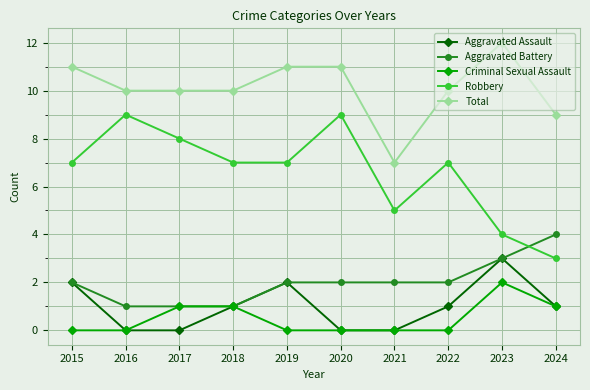

What is the difference between the maximum and minimum values in the Total series?

5